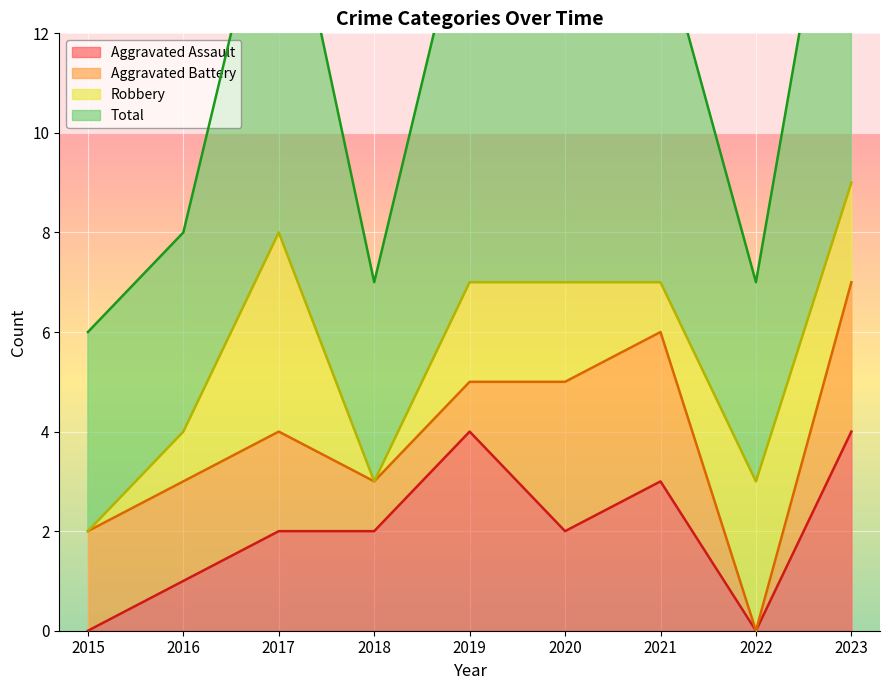

The value of Aggravated Assault at 2019 is 4. True or false?

True